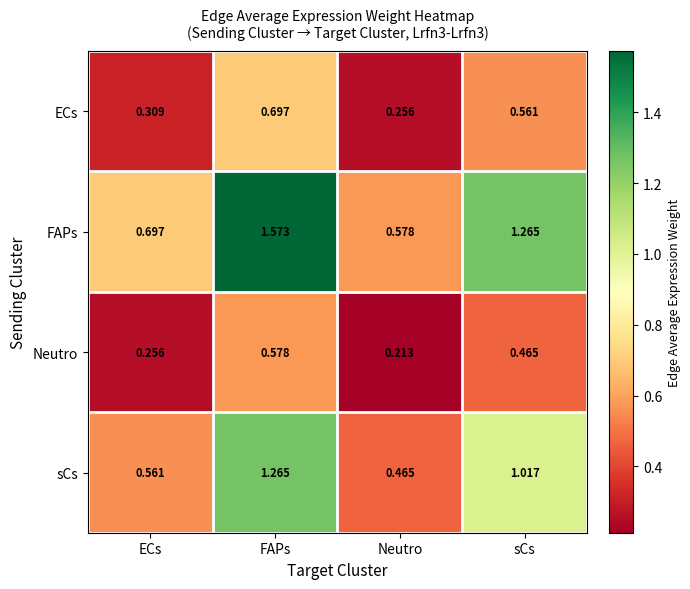

At which category does the chart reach its minimum across all series?

Neutro